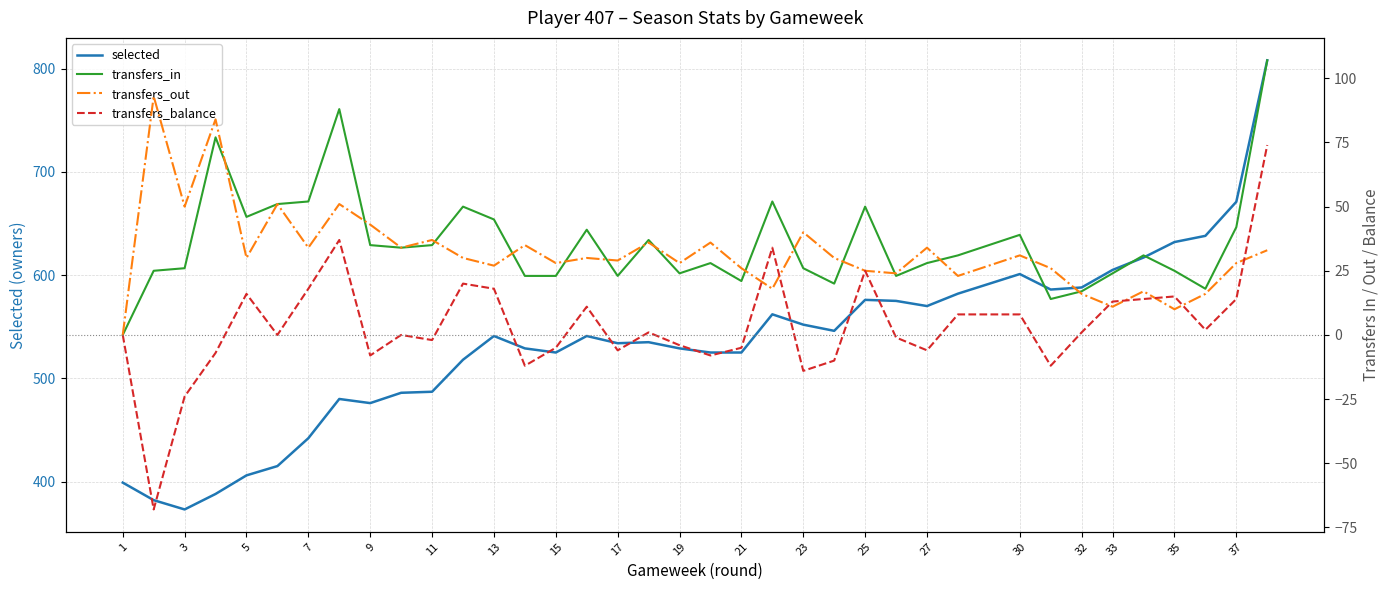

Reading left to right, extract all data points from this chart.

selected: 399	382	373	388	406	415	442	480	476	486	487	518	541	529	525	541	534	535	529	525	525	562	552	546	576	575	570	582	601	586	588	588	605	617	632	638	671	808
transfers_in: 0	25	26	77	46	51	52	88	35	34	35	50	45	23	23	41	23	37	24	28	21	52	26	20	50	23	28	31	39	14	17	17	24	31	25	18	42	107
transfers_out: 0	93	50	84	30	51	34	51	43	34	37	30	27	35	28	30	29	36	28	36	26	18	40	30	25	24	34	23	31	26	16	16	11	17	10	16	28	33
transfers_balance: 0	-68	-24	-7	16	0	18	37	-8	0	-2	20	18	-12	-5	11	-6	1	-4	-8	-5	34	-14	-10	25	-1	-6	8	8	-12	1	1	13	14	15	2	14	74